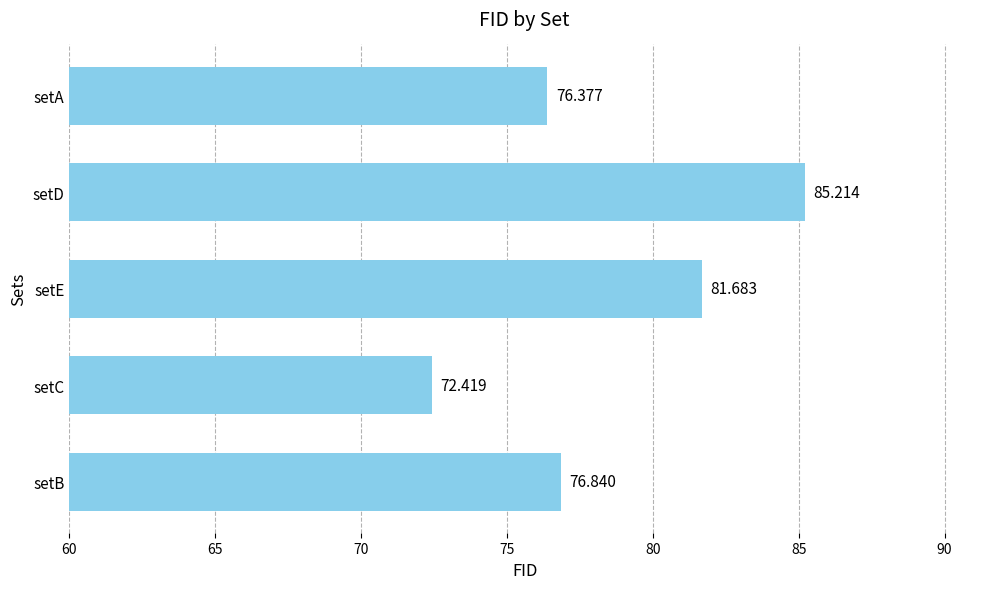

How many data points are less than 76?

1